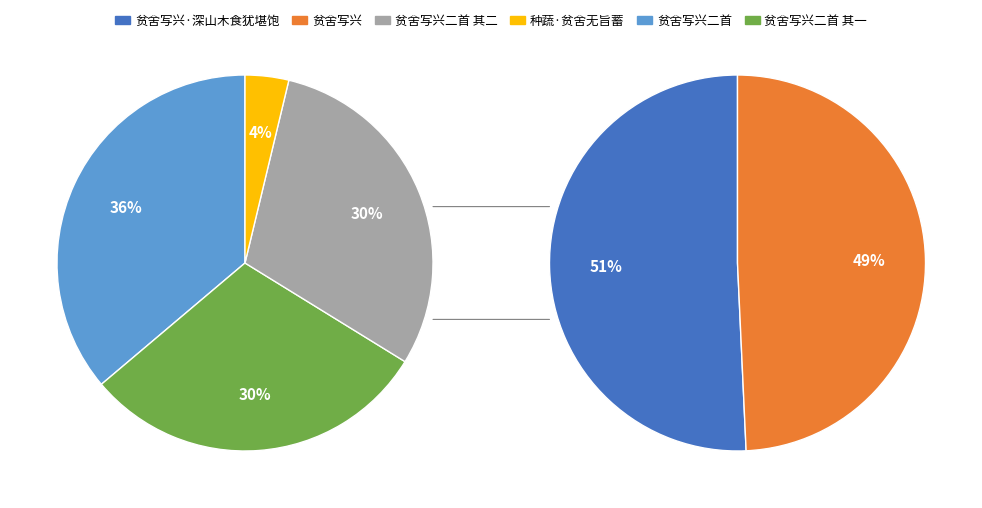

What is the largest slice in the pie chart?

贫舍写兴二首